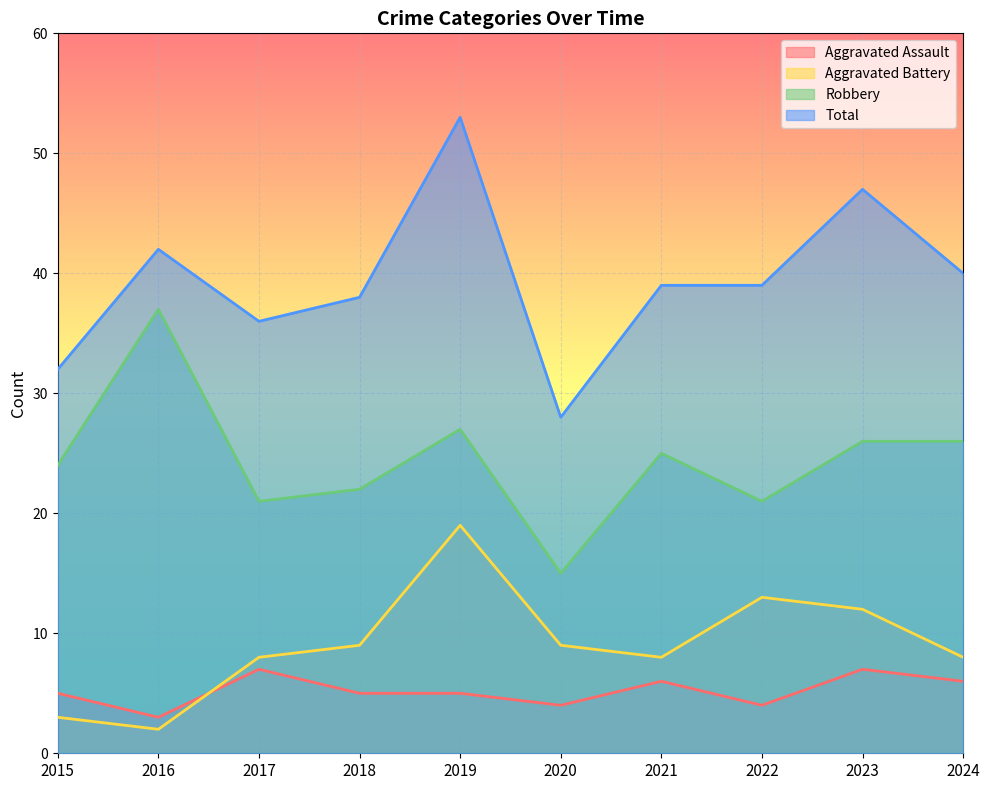

Is it true that Total equals 17 at 2022?

False